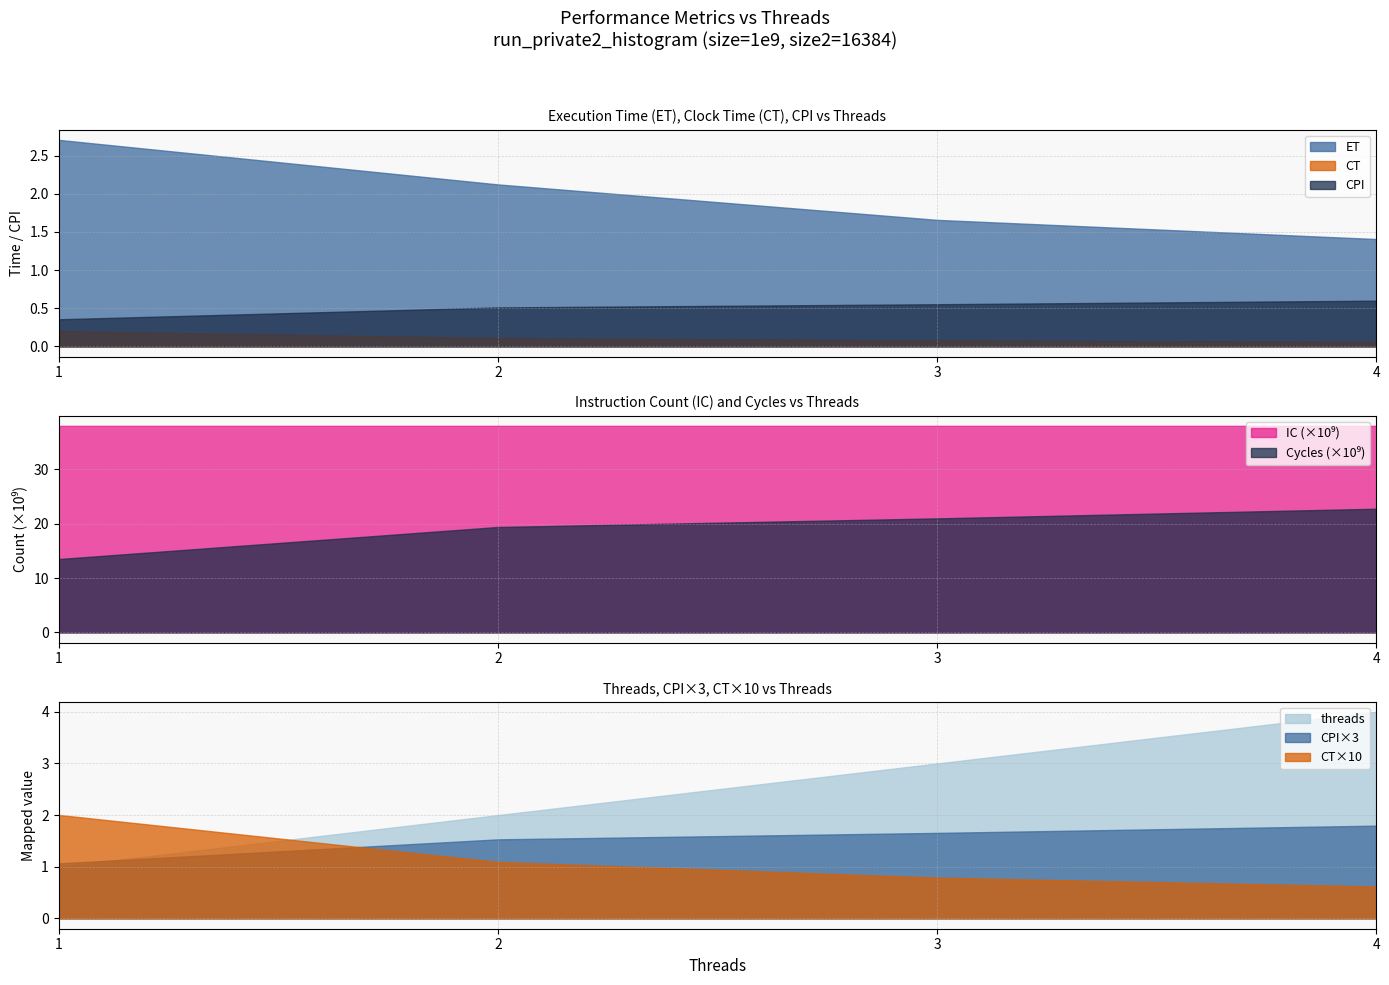

What is the total value across all series at 3?

5.3